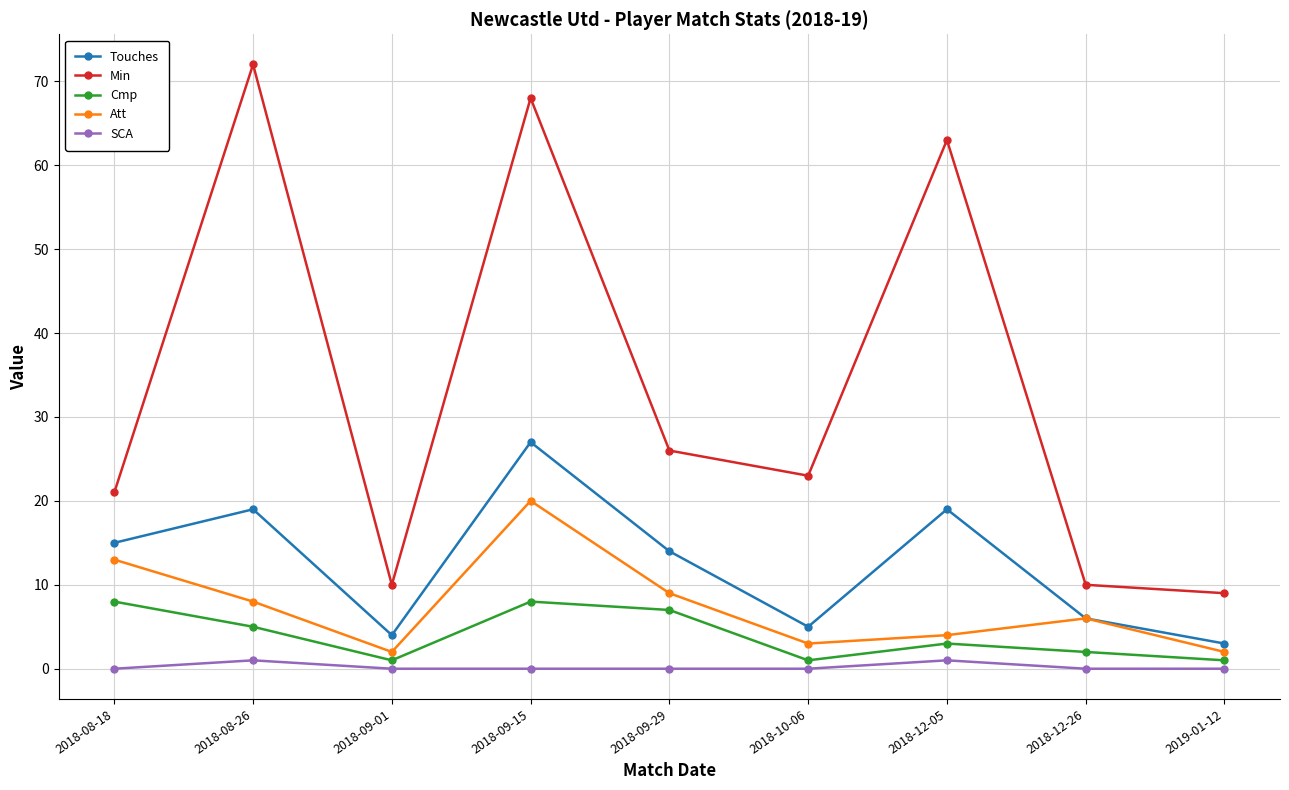

Count the number of categories in the chart.

9